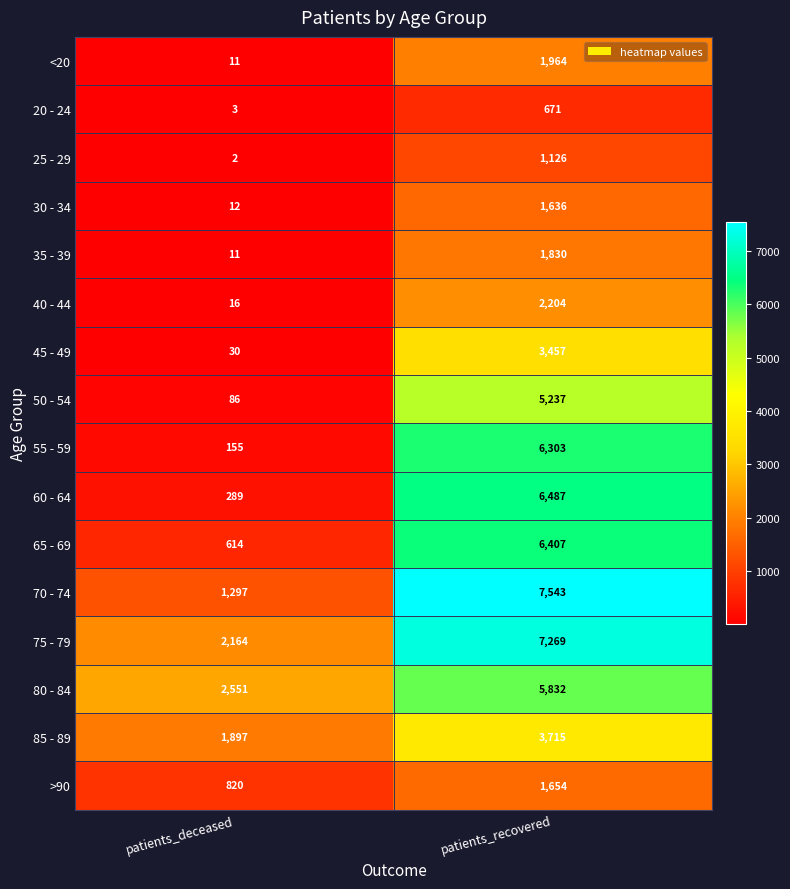

True or false: 80 - 84 has a value of 5832 at patients_recovered.

True